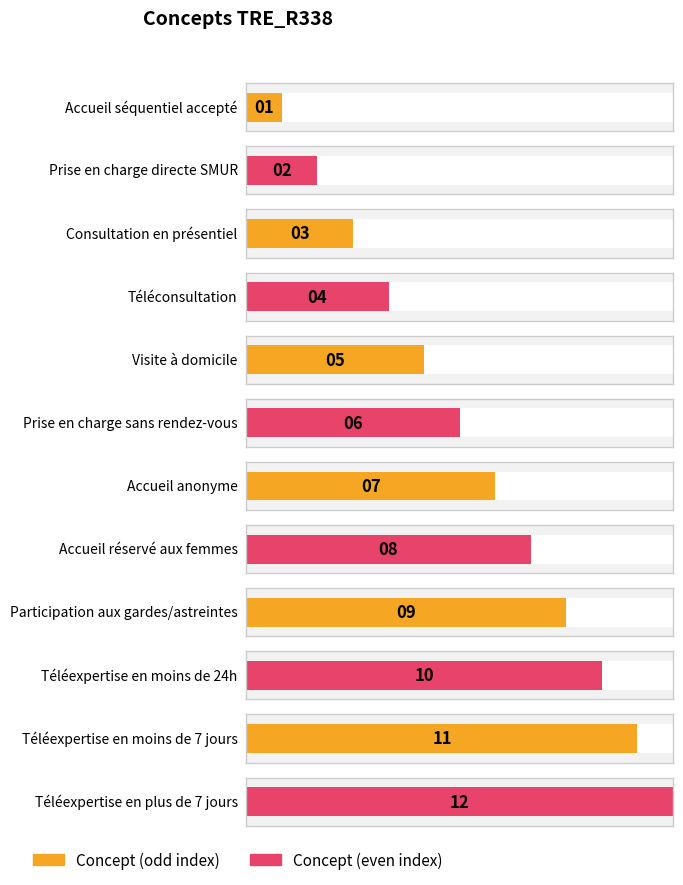

Where does the data first go above 7?

Accueil réservé aux femmes